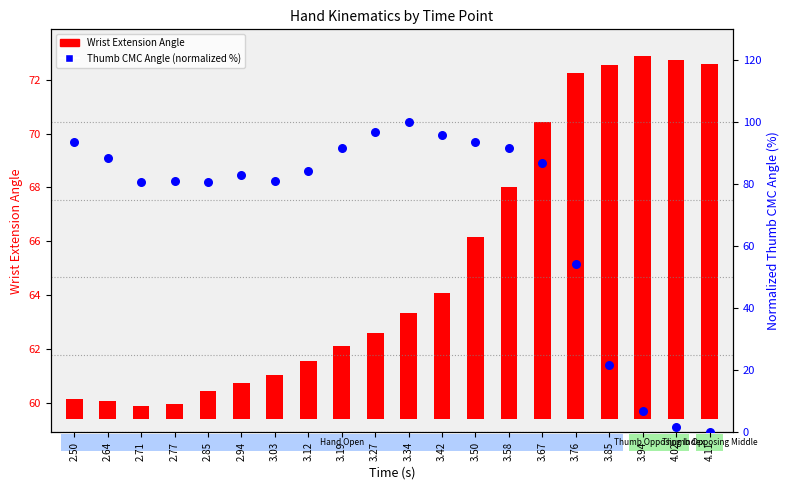

Which series reaches the minimum Y coordinate?

Thumb_CMC_Angle (normalized)